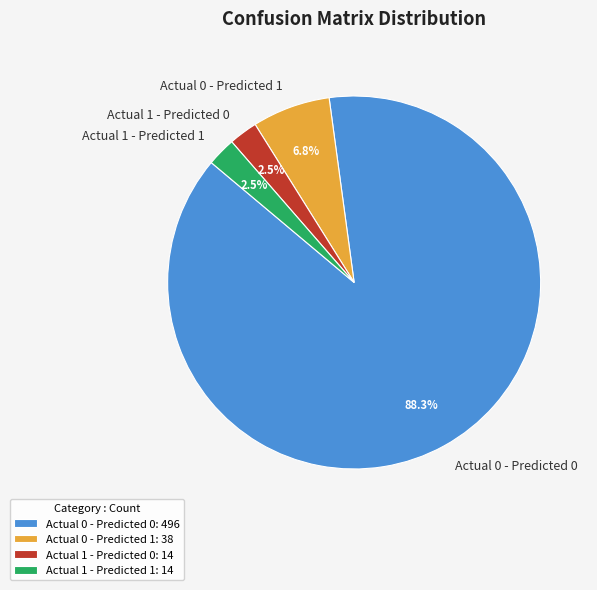

To the nearest percent, what is the combined percentage of Actual 1 - Predicted 0 and Actual 1 - Predicted 1?

5%